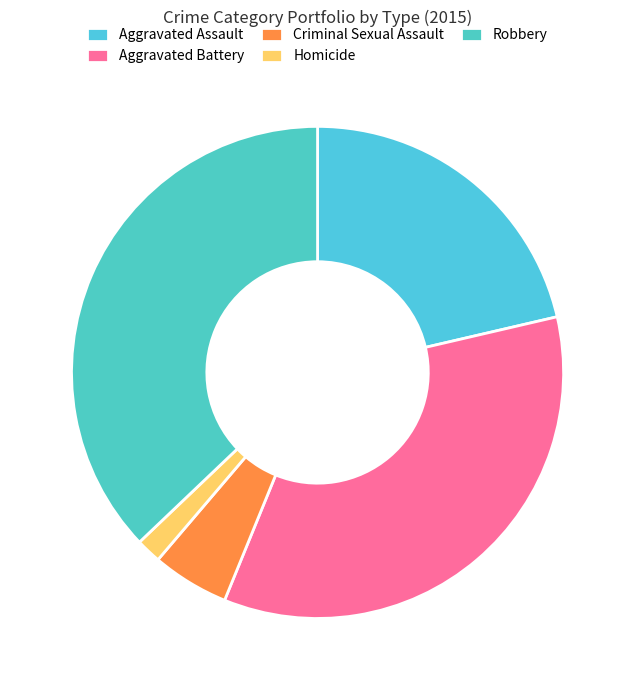

To the nearest percent, what is the difference between the largest and smallest slice percentages?

35%